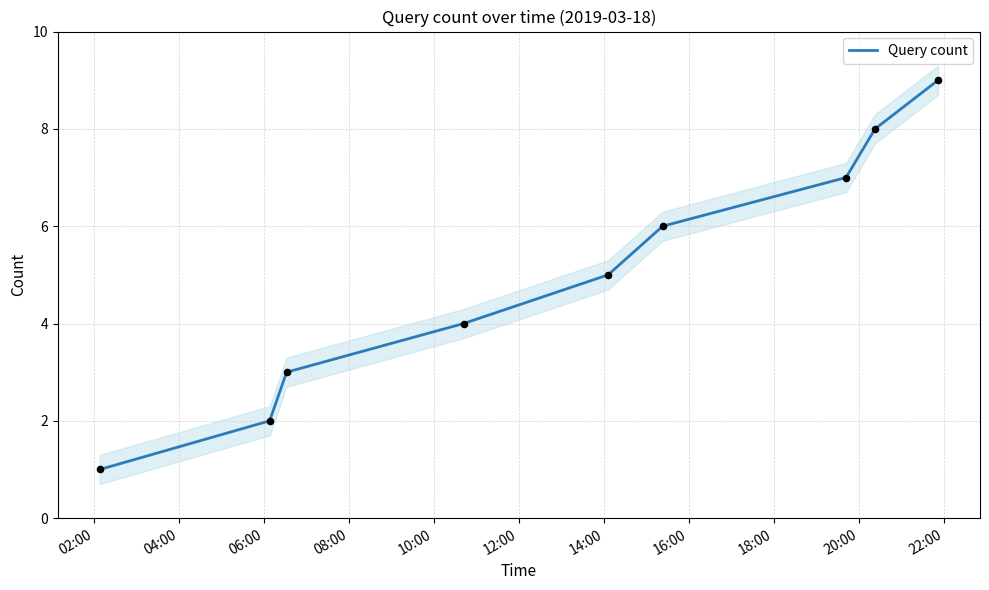

What is the maximum value for Query count?

9